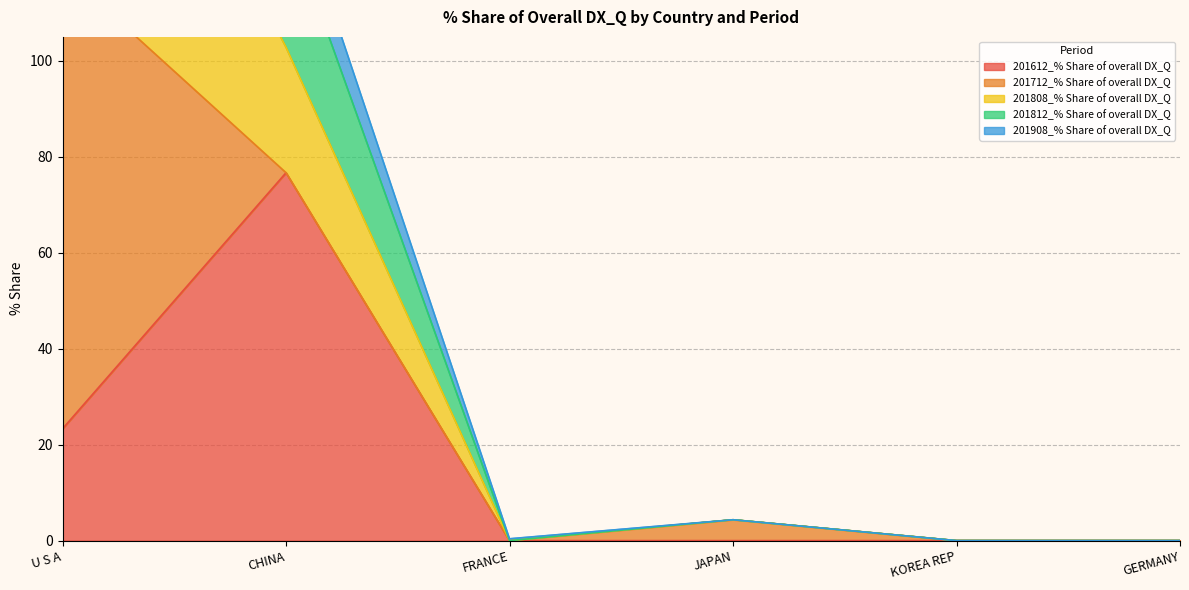

Which series has the widest spread of values?

201808_% Share of overall DX_Q